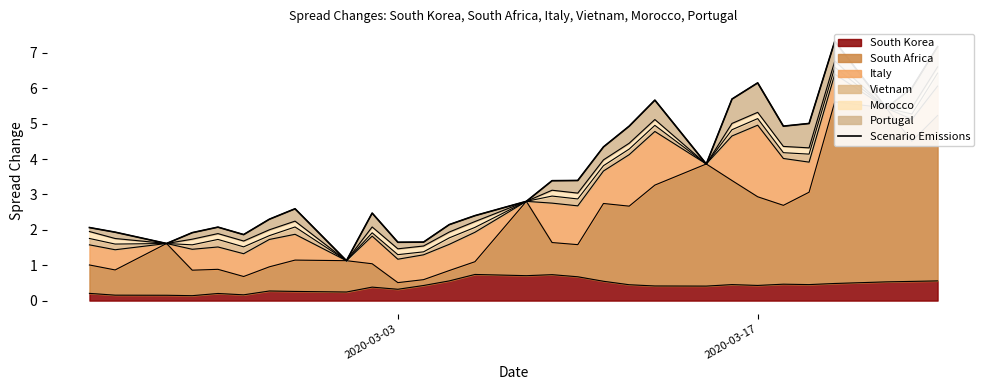

Reading left to right, extract all data points from this chart.

2.1	1.9	1.6	1.9	2.1	1.9	2.3	2.6	1.1	2.5	1.6	1.7	2.1	2.4	2.8	3.4	3.4	4.3	4.9	5.7	3.9	5.7	6.2	4.9	5.0	7.3	5.4	6.0	7.2